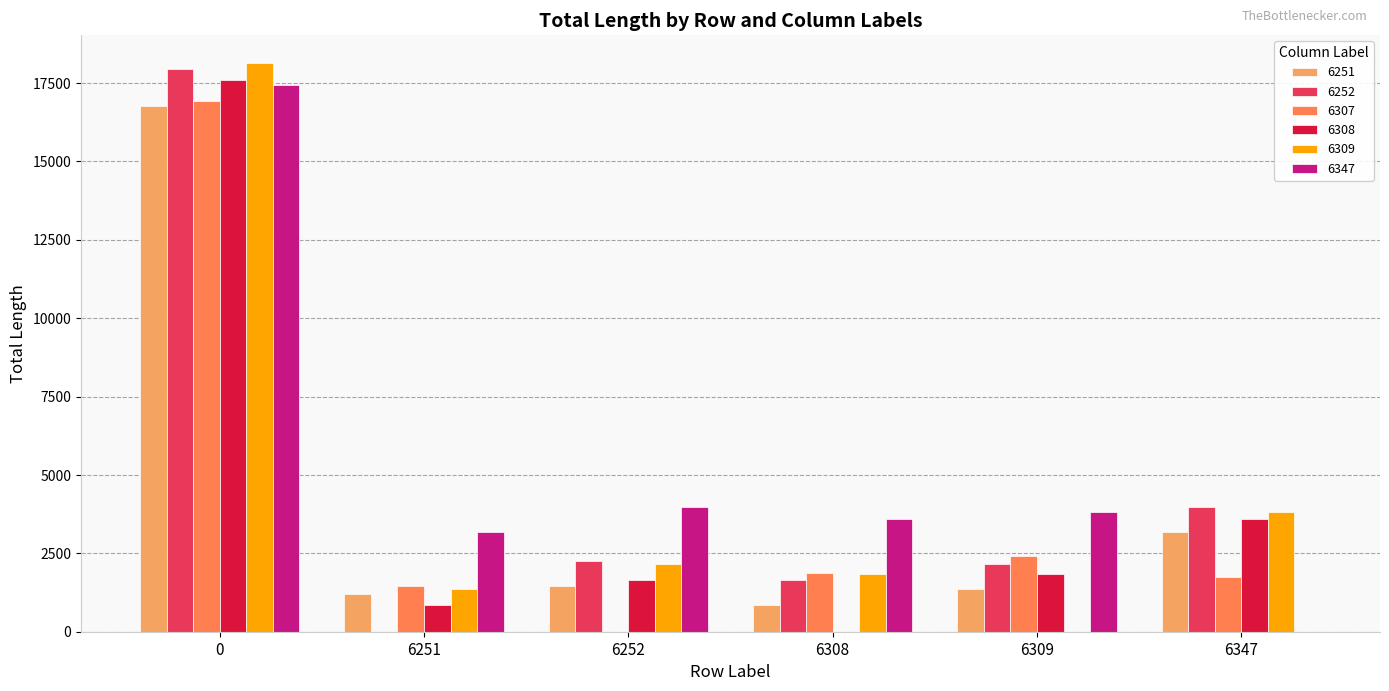

Where is 6251 nearest to the value 8810?

6347